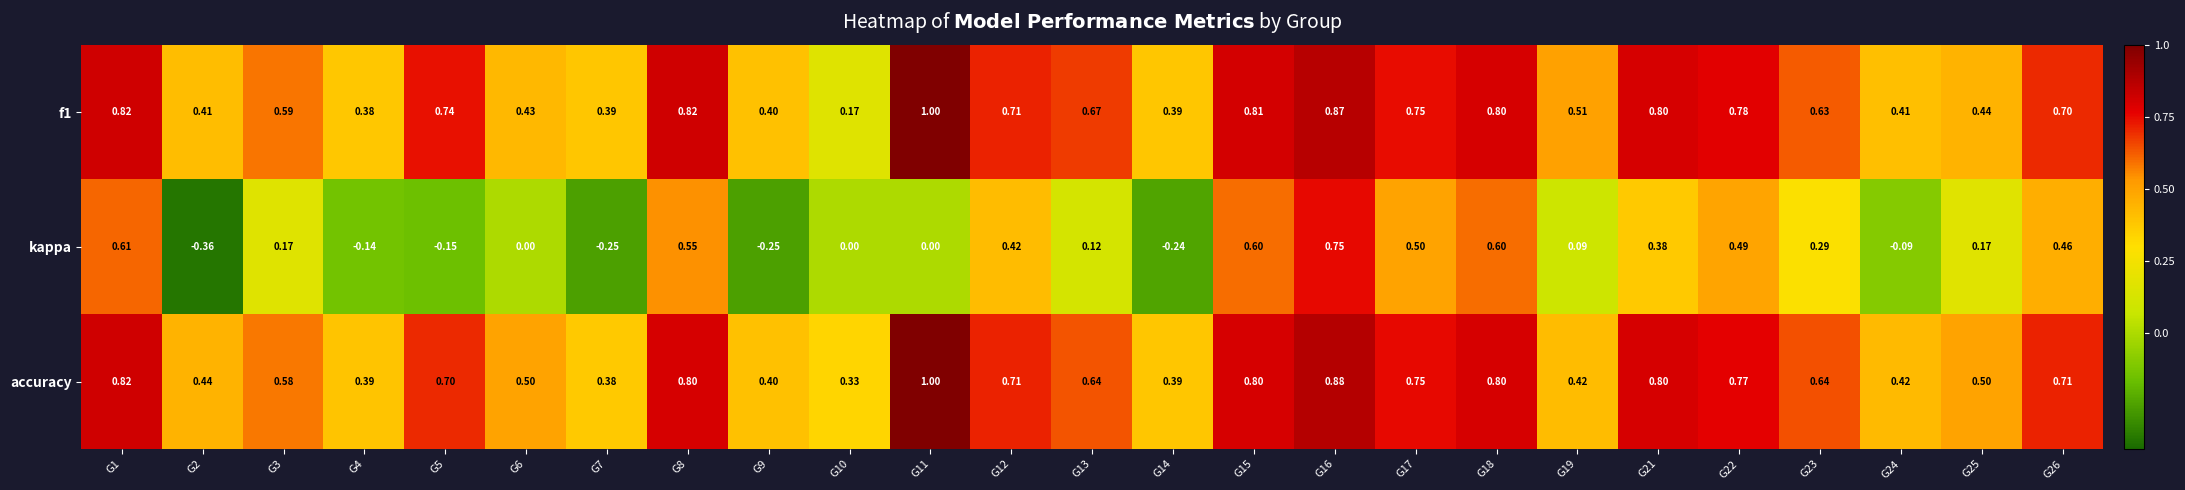

Which series has the largest range (max minus min)?

kappa